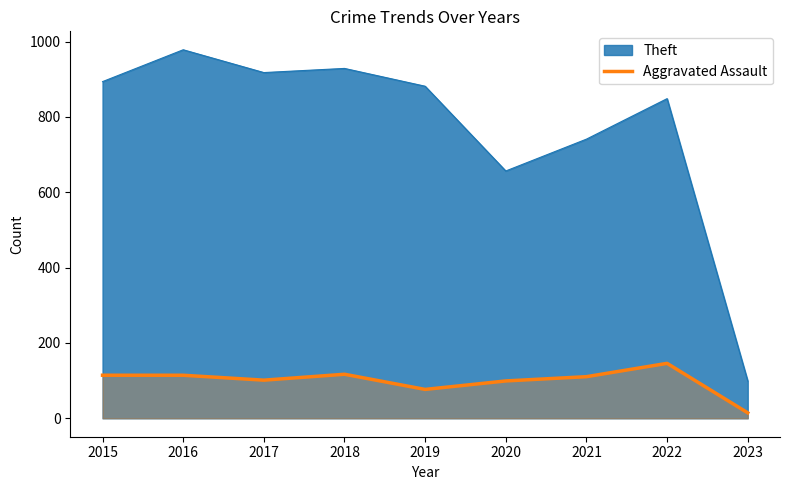

Which series changed the most between 2019 and 2023?

Theft